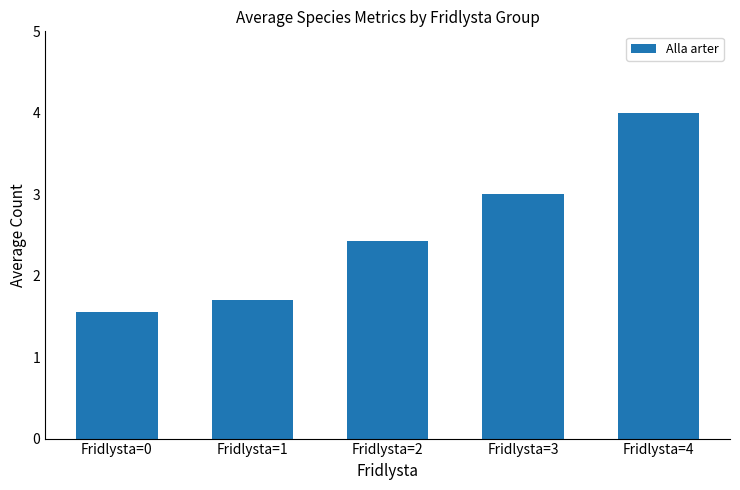

Rank the categories by value from lowest to highest.

Fridlysta=0, Fridlysta=1, Fridlysta=2, Fridlysta=3, Fridlysta=4